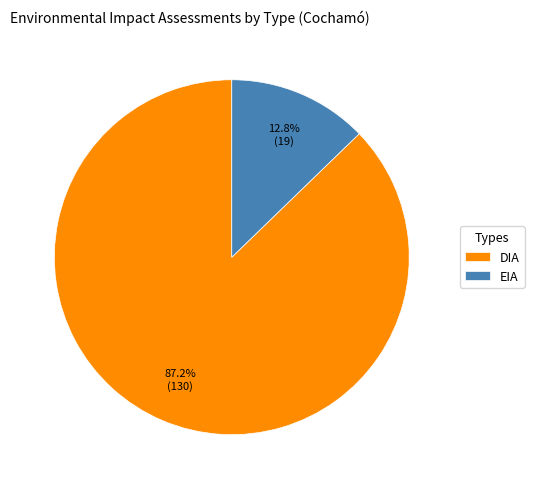

The DIA slice represents 98% of the pie. True or false?

False